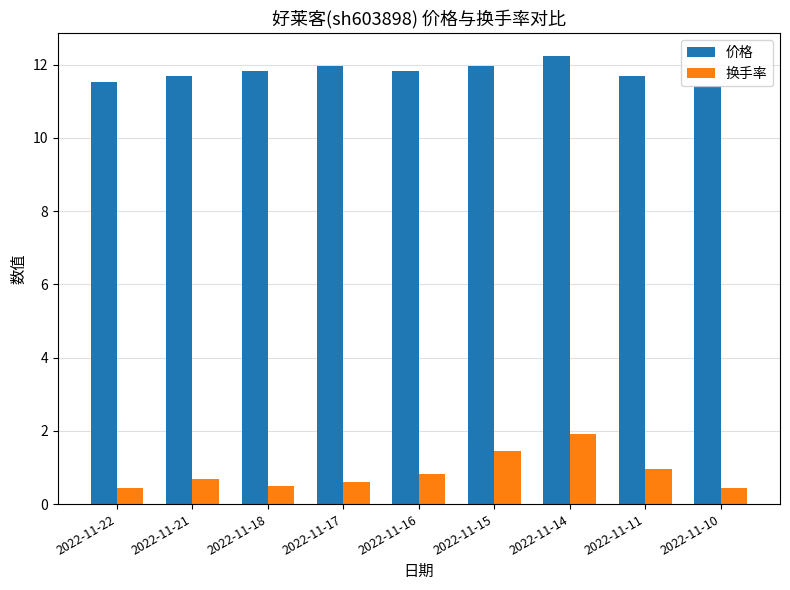

Between 2022-11-11 and 2022-11-10, which series saw the biggest shift?

换手率